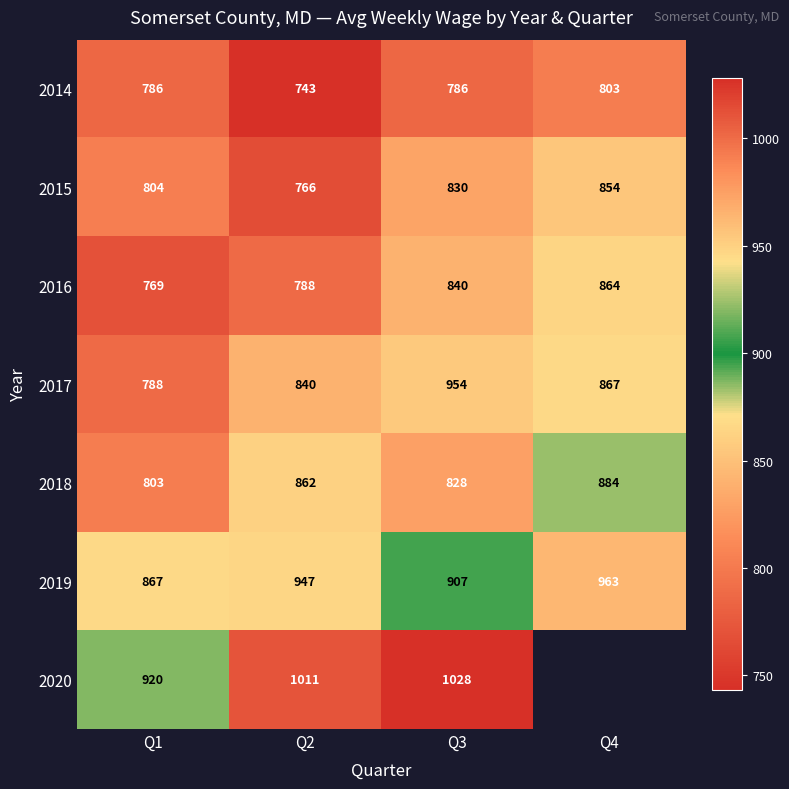

Rank the categories by 2016 value from lowest to highest.

Q1, Q2, Q3, Q4